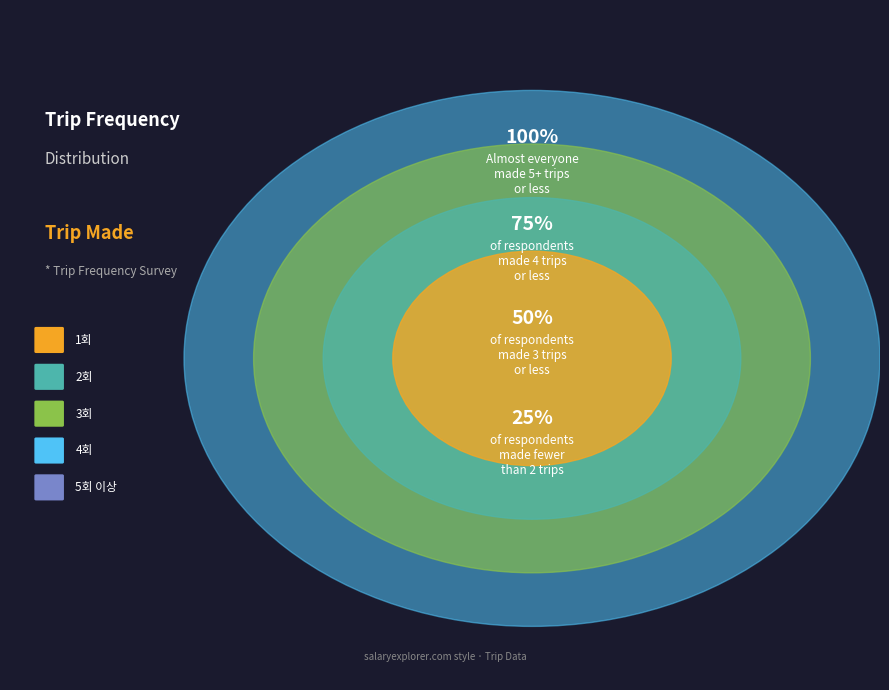

To the nearest percent, what percentage of the pie is 3회?

20%